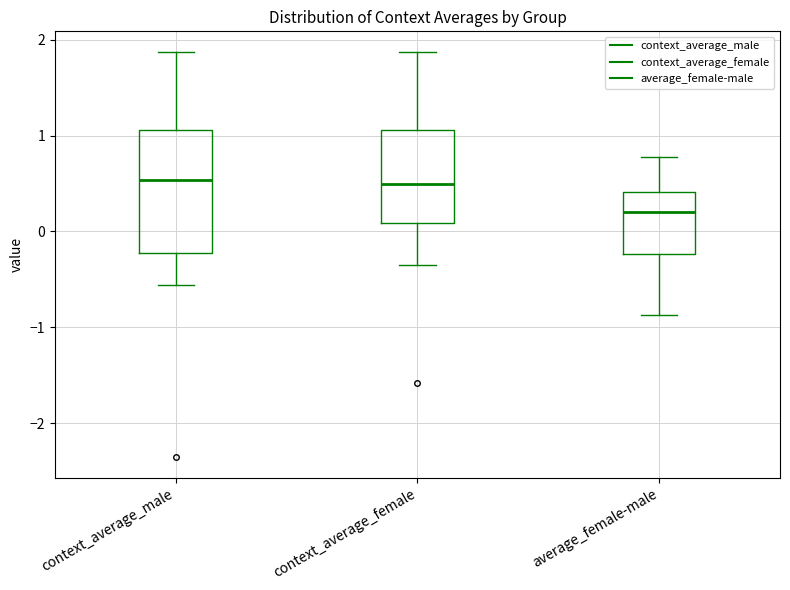

Comparing the boxes themselves (not the whiskers), which one is the tallest?

context_average_male